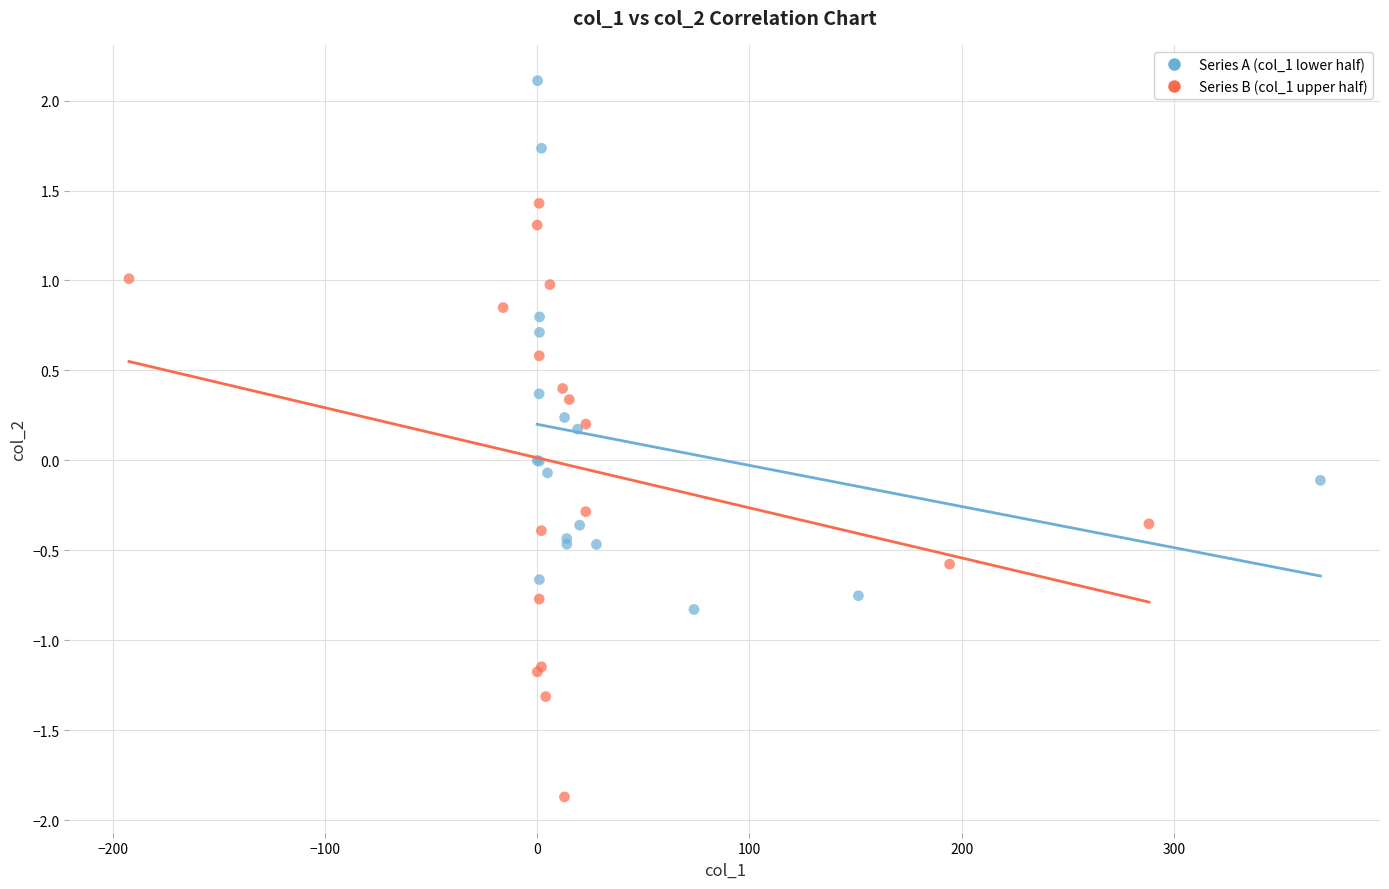

Which series reaches the maximum Y coordinate?

Series A (col_1 lower half)